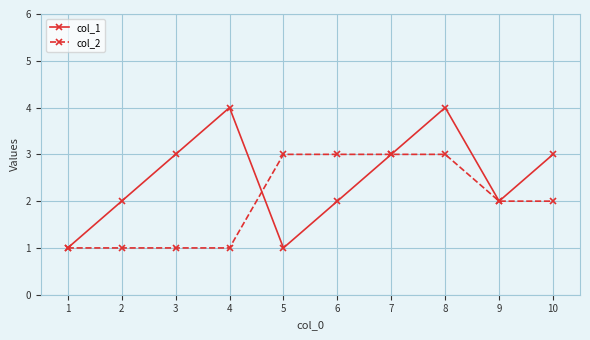

Rank the series at 8 from highest to lowest value.

col_1, col_2